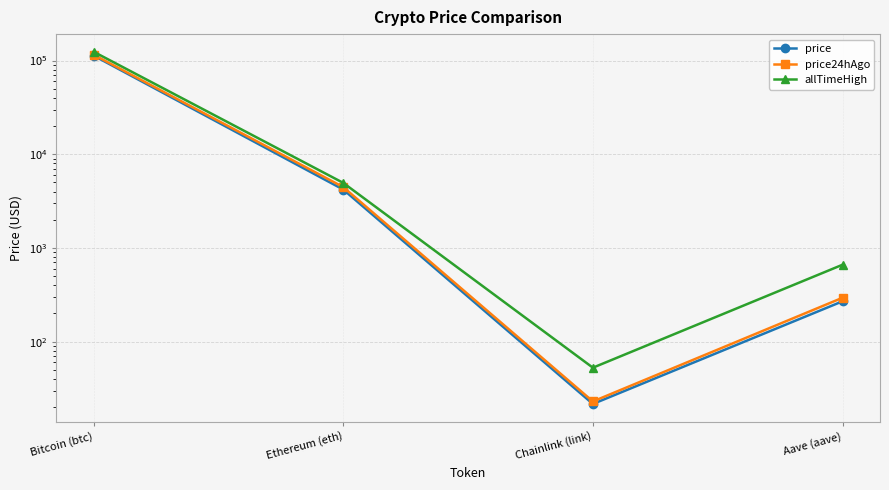

Which category has the lowest value across all series?

Chainlink (link)